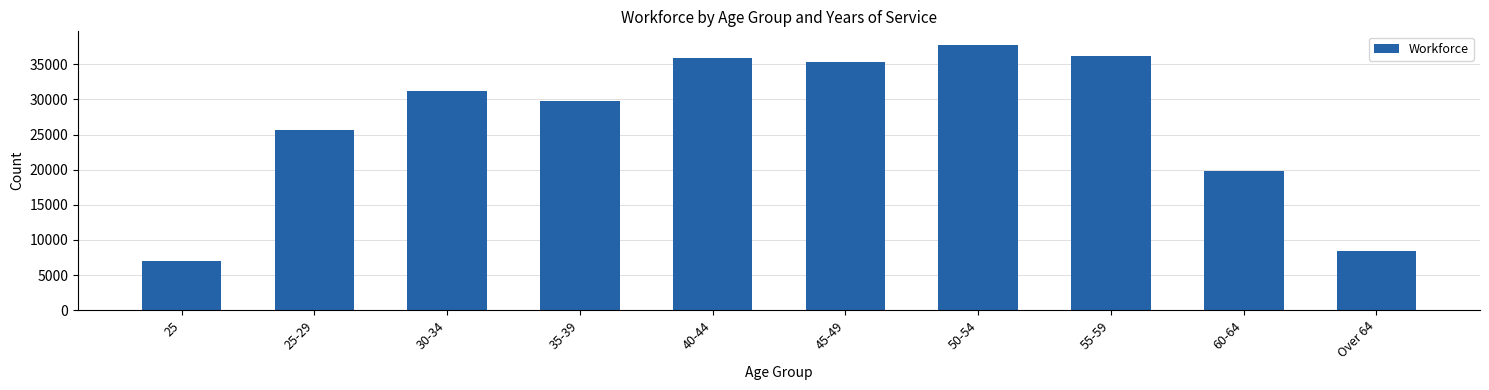

What is the label of the 1st bar from the right?

Over 64